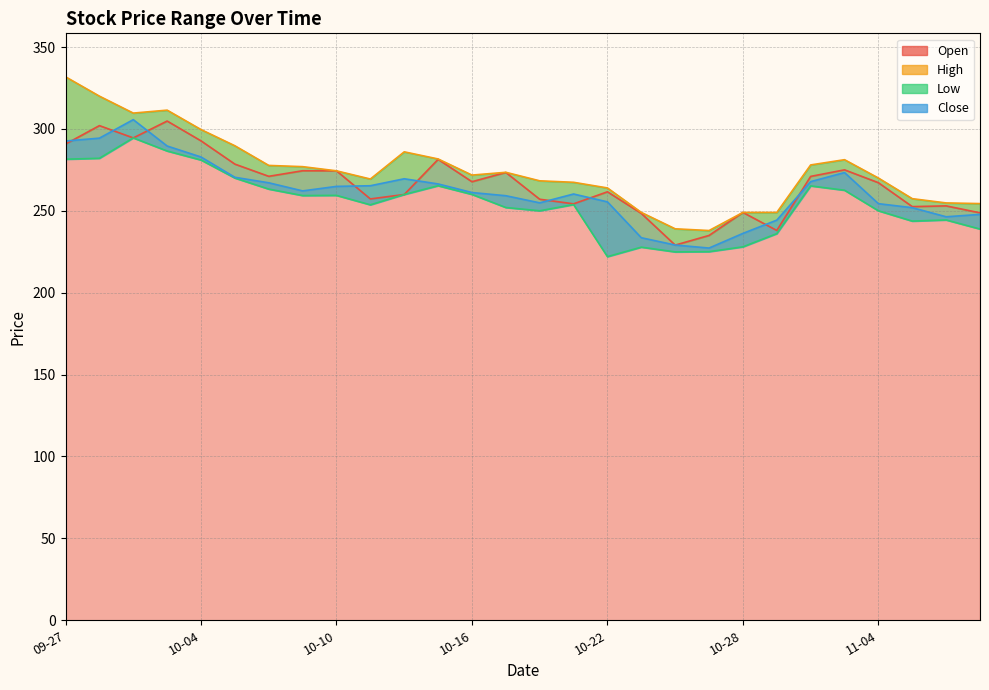

What is the difference between the maximum and minimum values in the Low series?

72.5